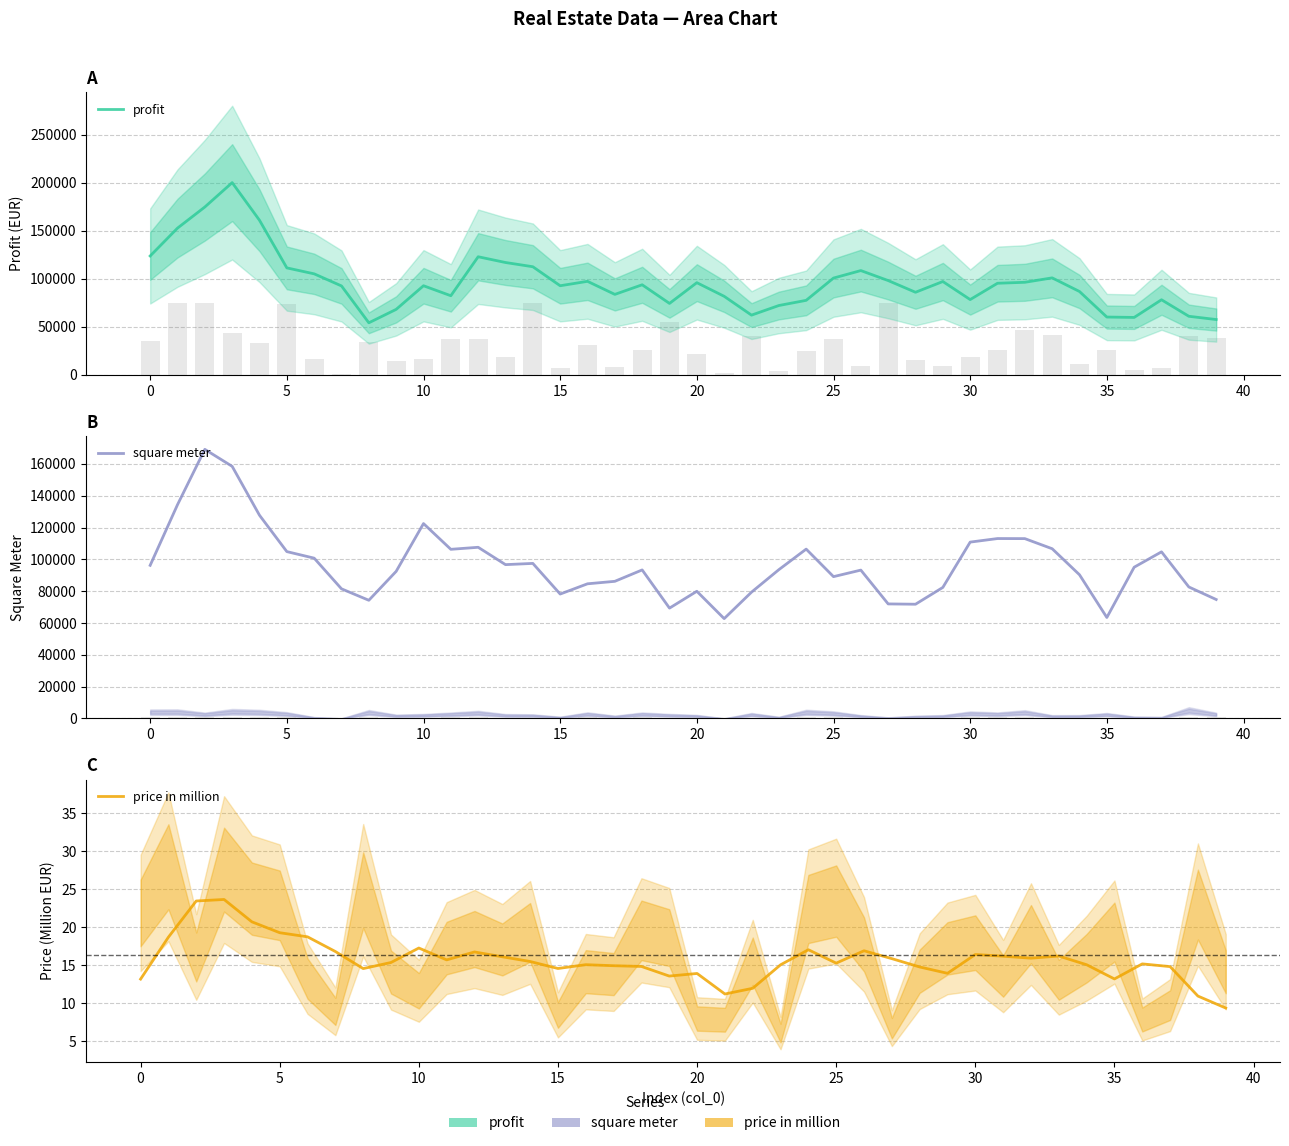

What is the average value of the square meter series?

96688.6